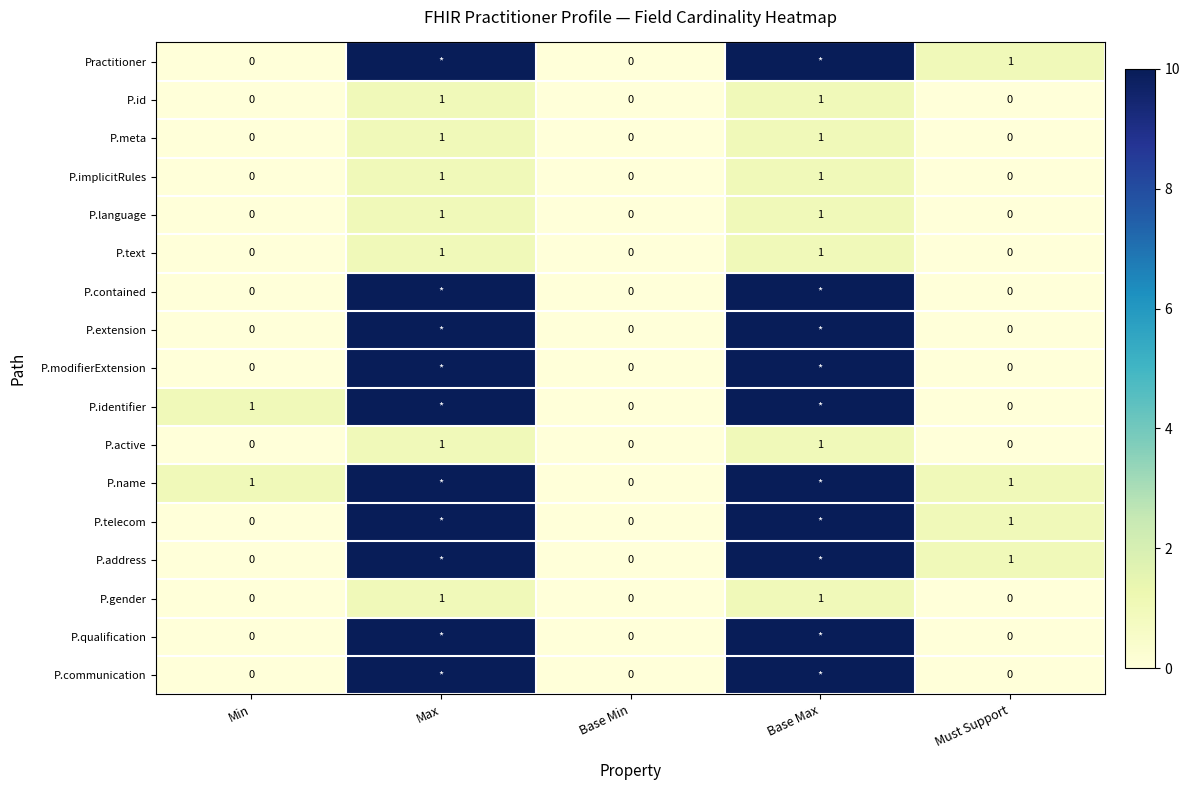

At how many categories does at least one series exceed 3?

2